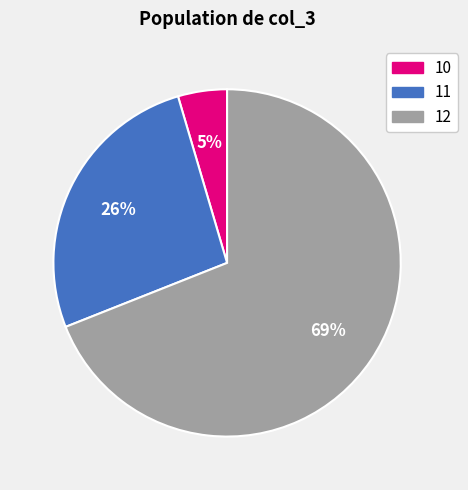

What is the smallest slice in the pie chart?

10